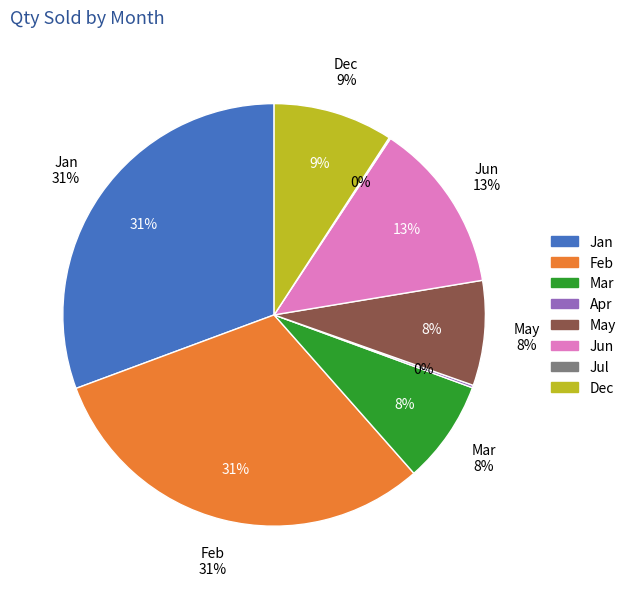

Between Dec and Jun, which is larger?

Jun